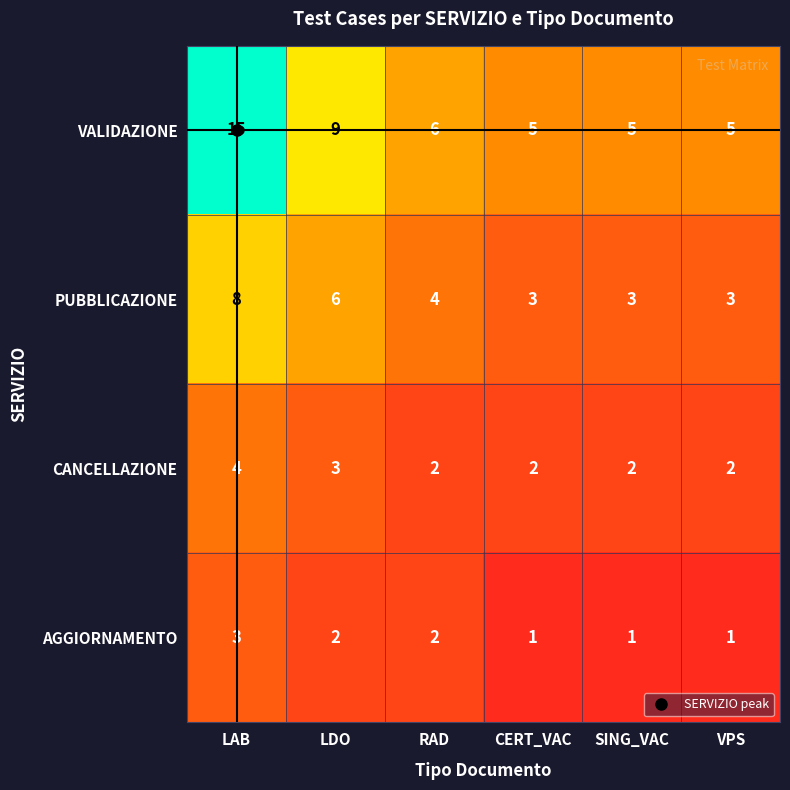

What is the highest value of the PUBBLICAZIONE series?

8